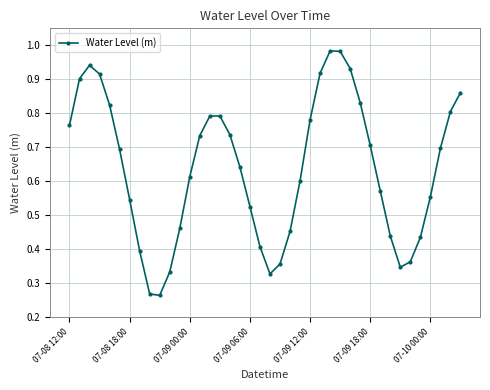

True or false: there are more than 2 points higher than both neighbors.

True